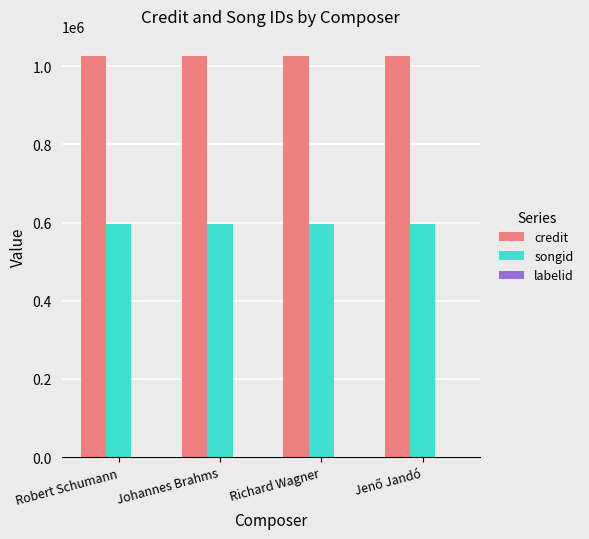

What is the highest value of the credit series?

1026576